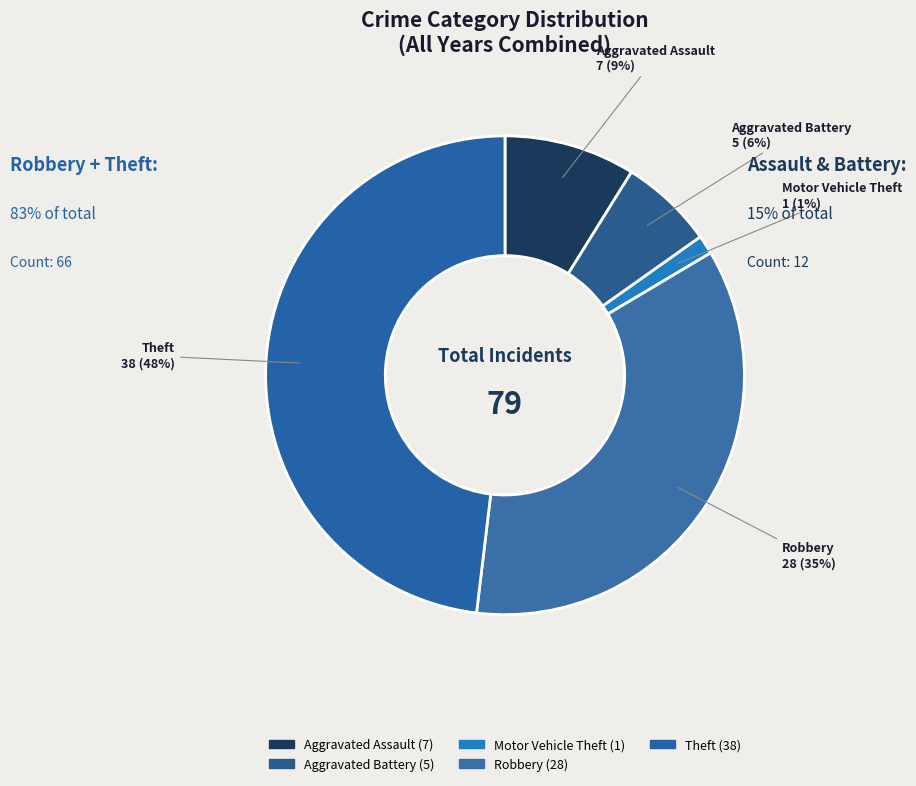

How many slices are in this pie chart?

5